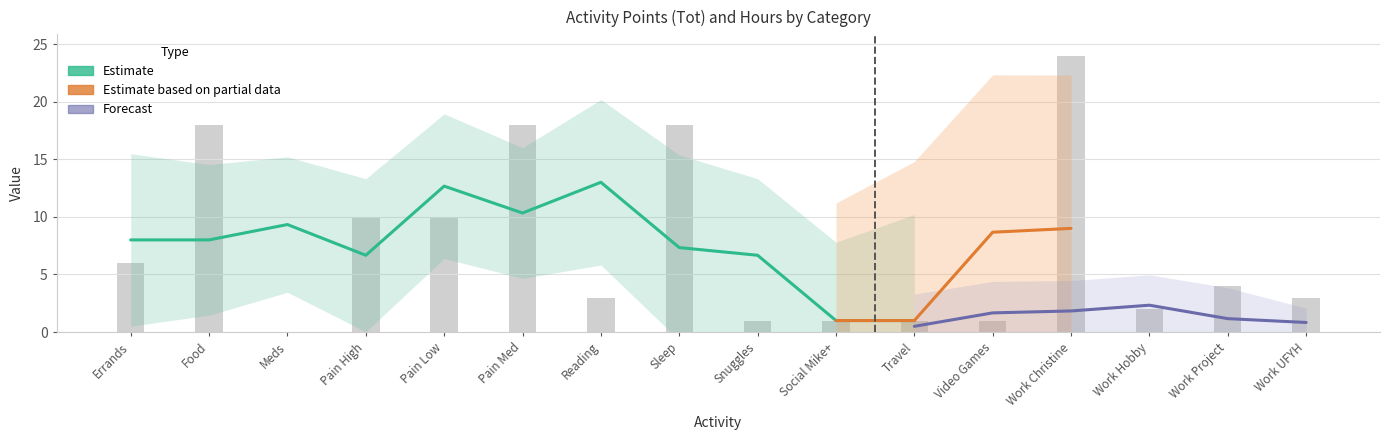

Is it true that the value at Work UFYH is 2?

False